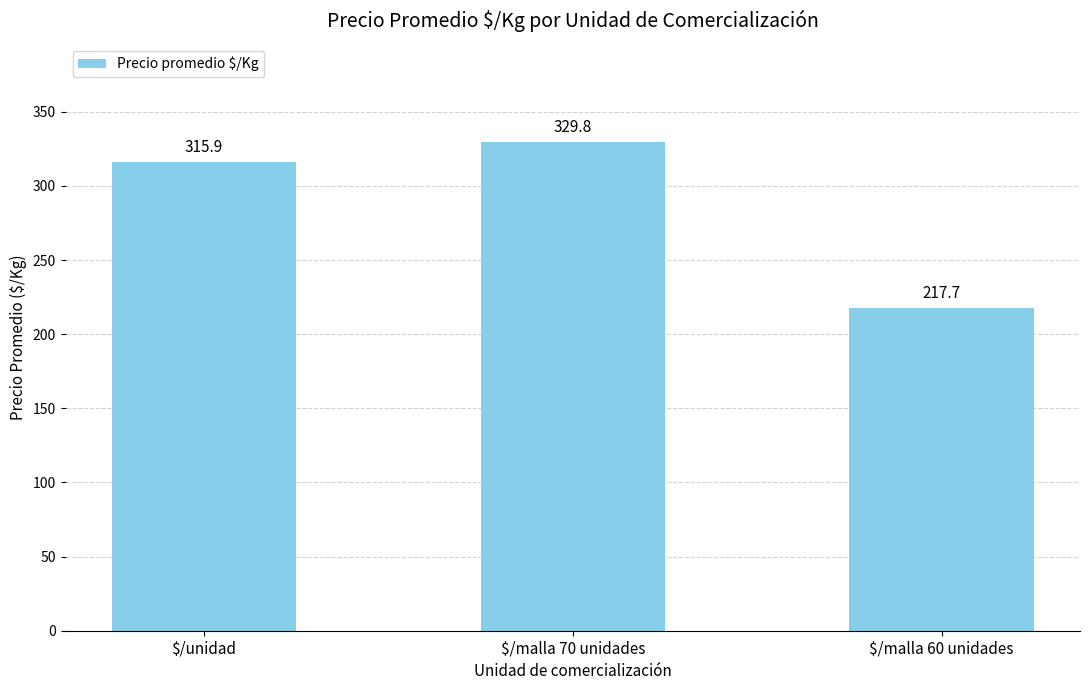

What is the label of the 2nd bar from the right?

$/malla 70 unidades